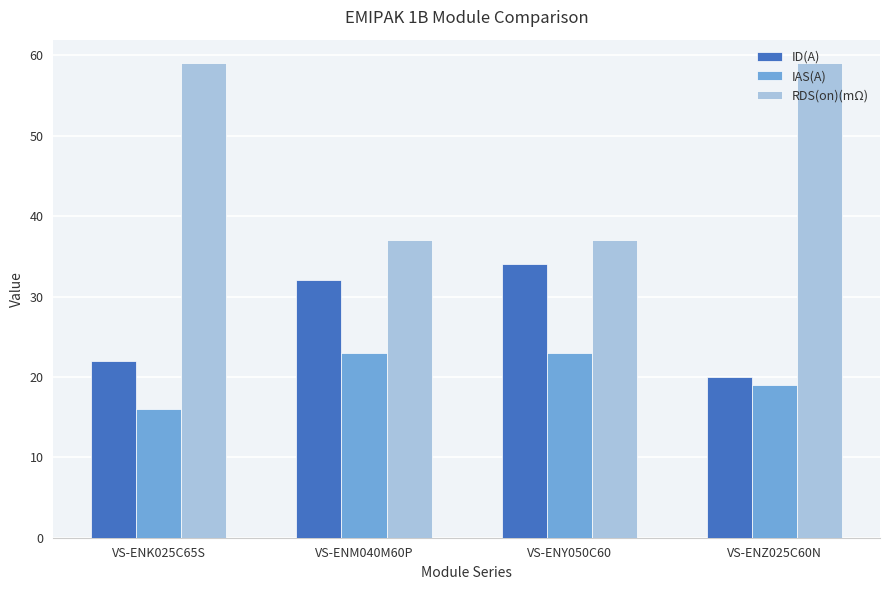

What is the label of the 3rd bar from the right?

VS-ENM040M60P